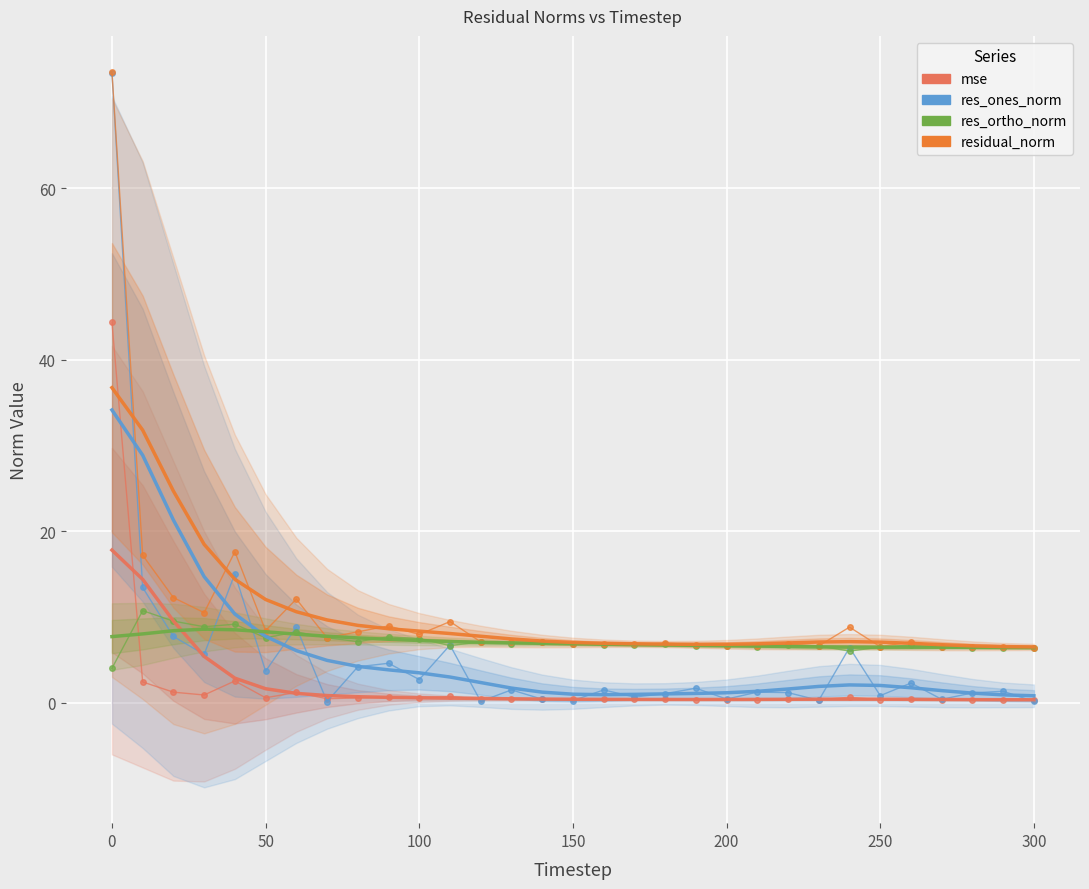

Rank the series at 160 from lowest to highest value.

mse, res_ones_norm, res_ortho_norm, residual_norm